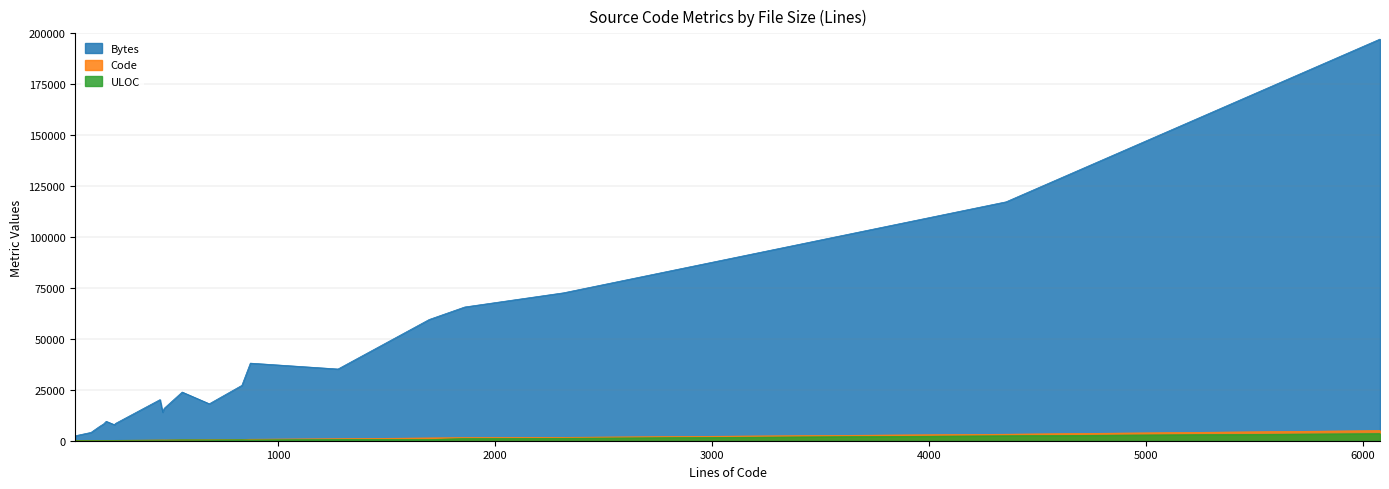

At how many categories does at least one series exceed 188769?

1